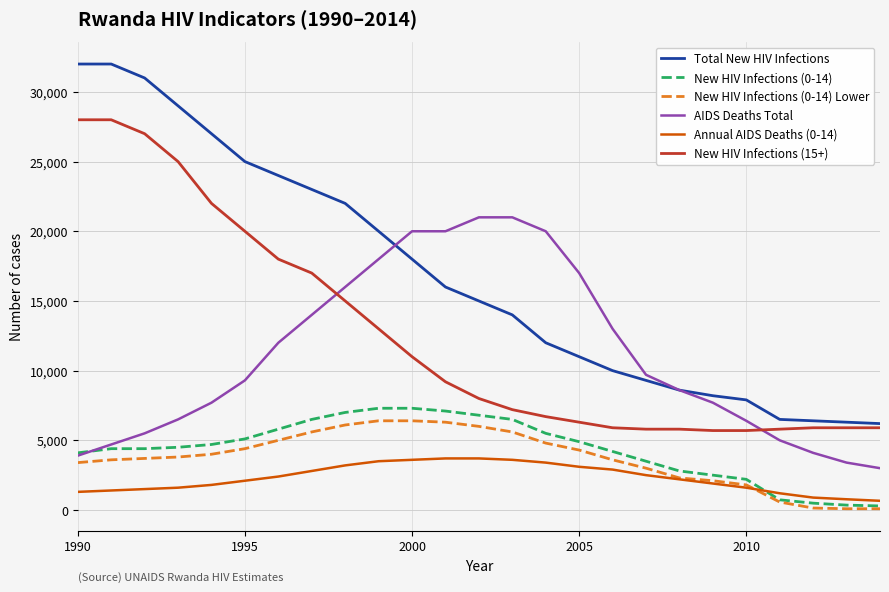

True or false: Annual AIDS Deaths (0-14) and Total New HIV Infections intersect in this chart.

False